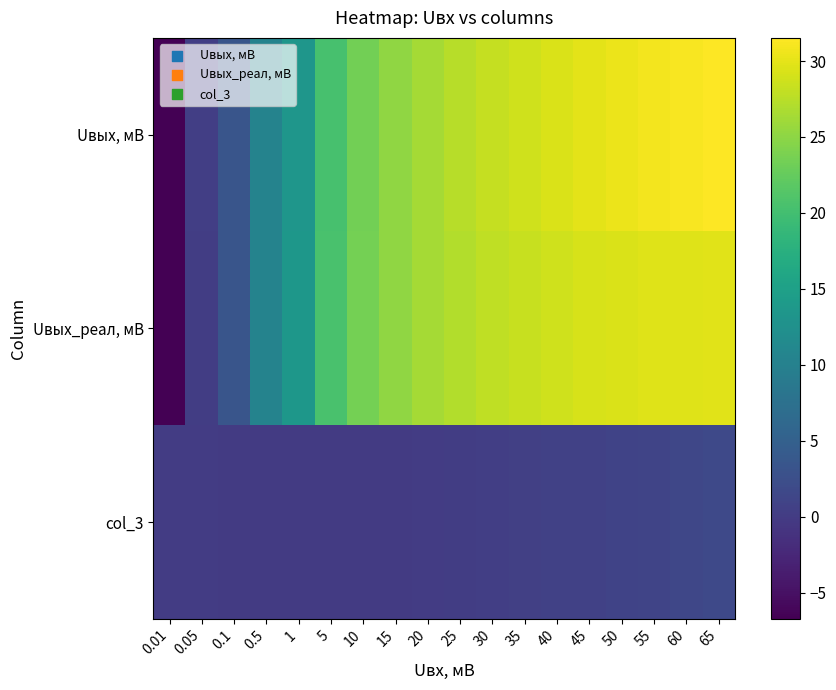

What is the minimum value shown in the chart?

-6.7